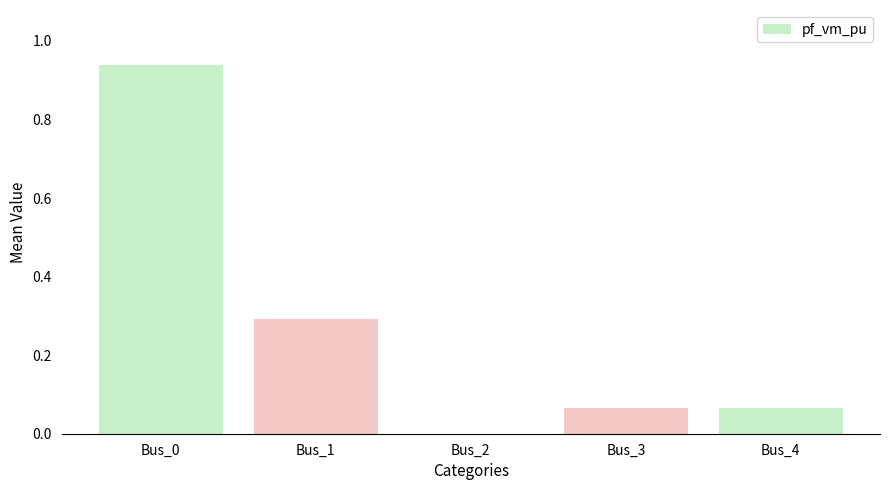

What is the change in value from Bus_1 to Bus_2?

-0.3